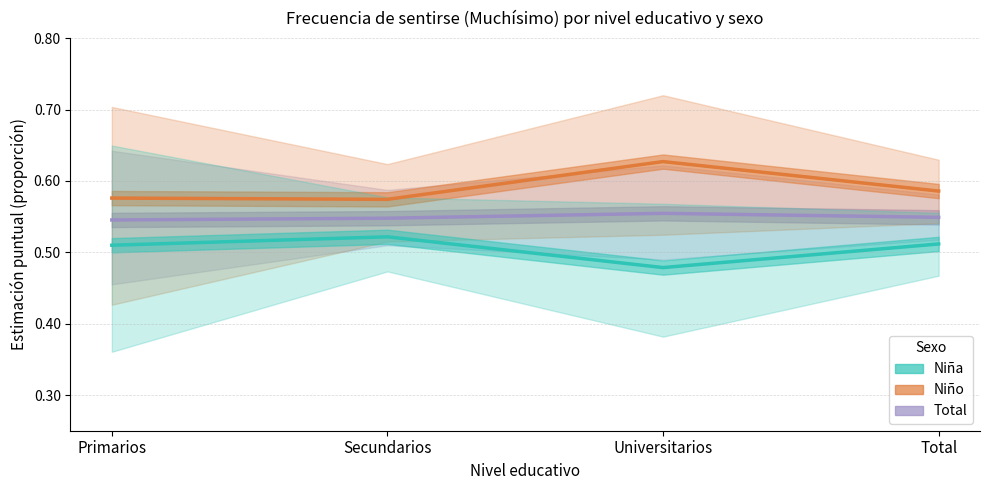

Which series changed the most between Universitarios and Total?

Niño